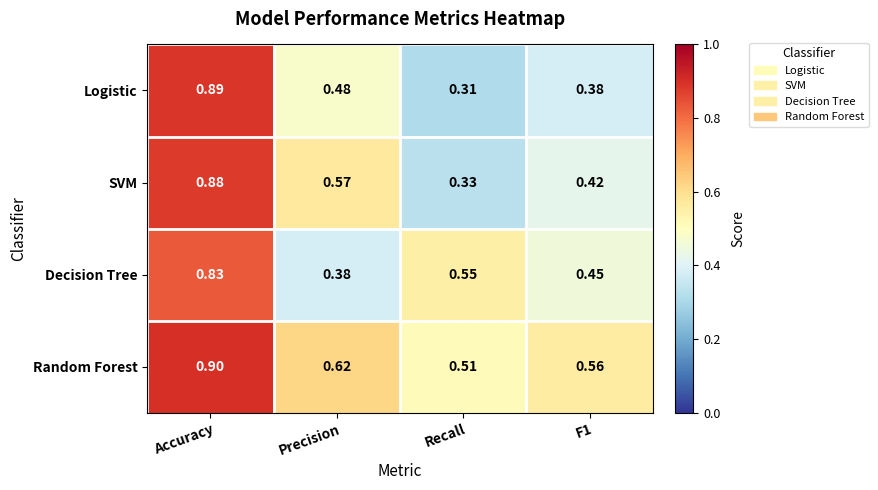

At which label does Logistic reach its minimum?

Recall